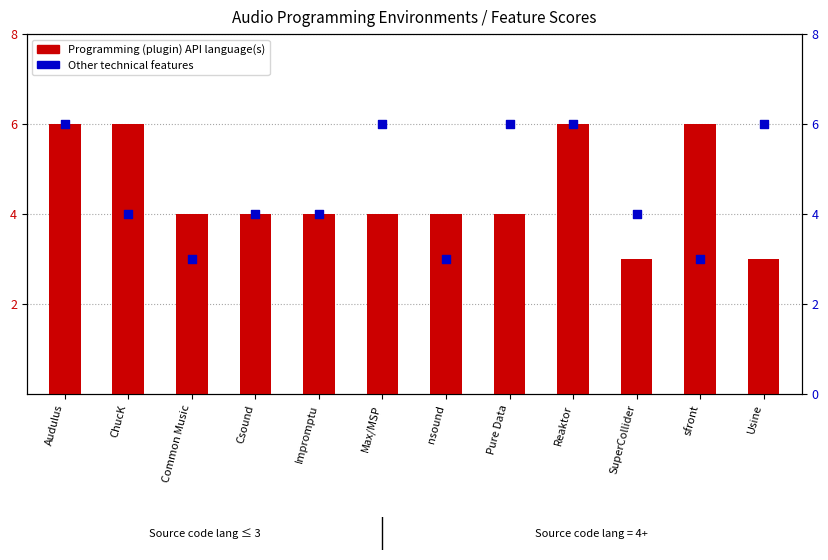

Which series has the largest total across all categories?

Other technical features